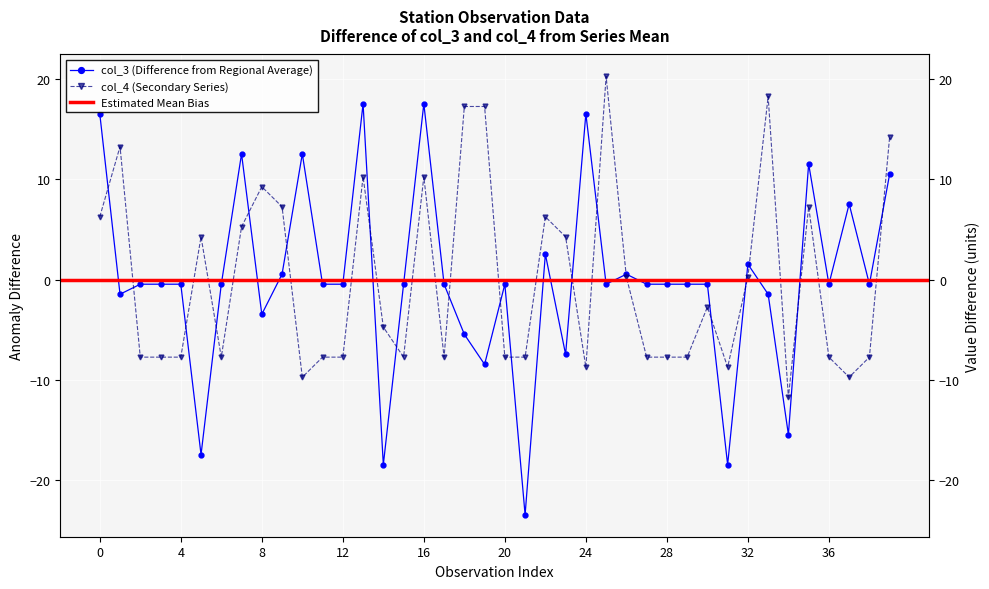

Is it true that col_4 equals -5.3 at 28?

False